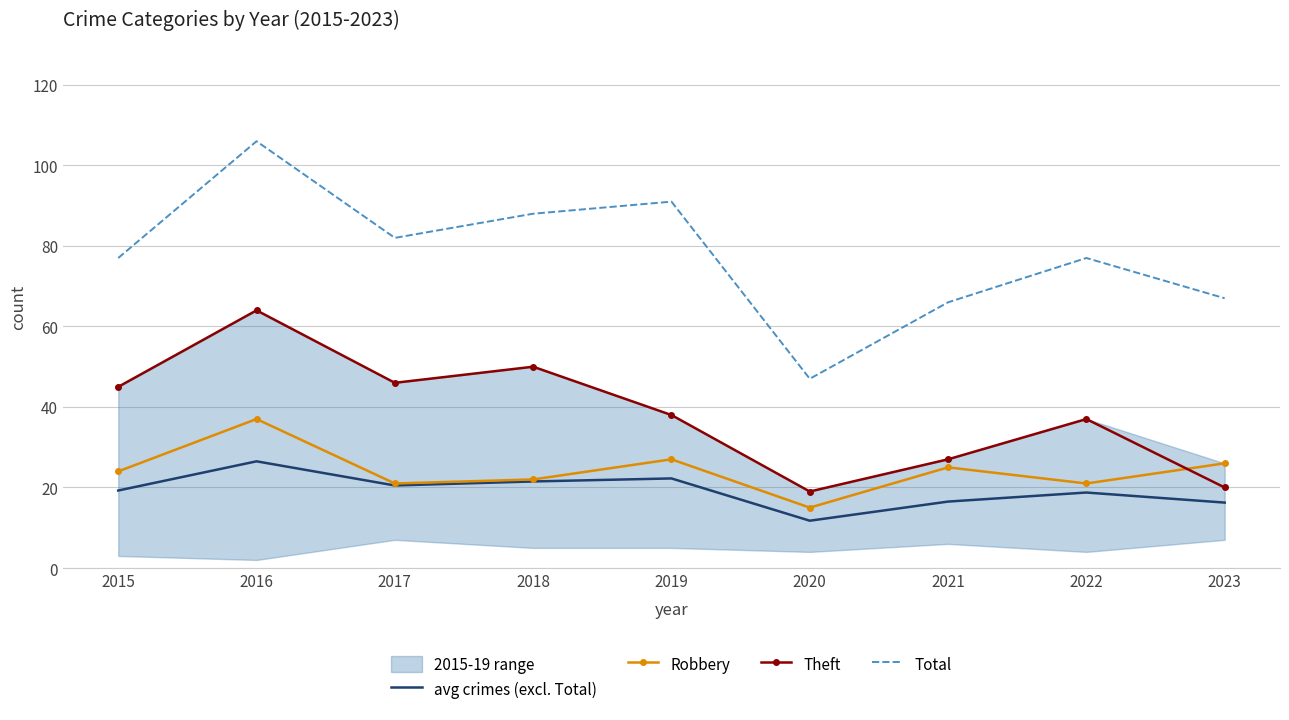

True or false: Robbery has more than 0 points higher than both neighbors.

True